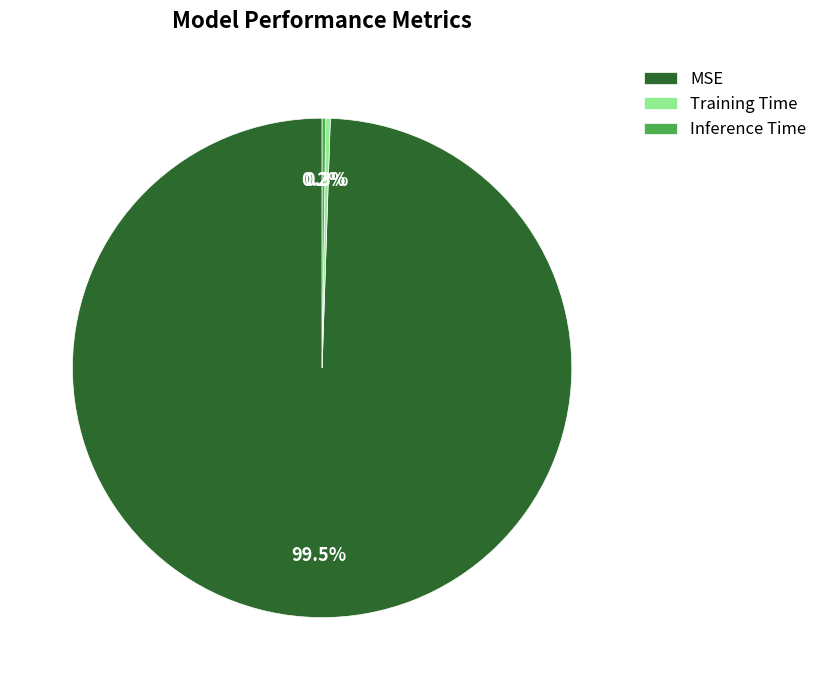

Which category has the biggest portion of the pie?

MSE